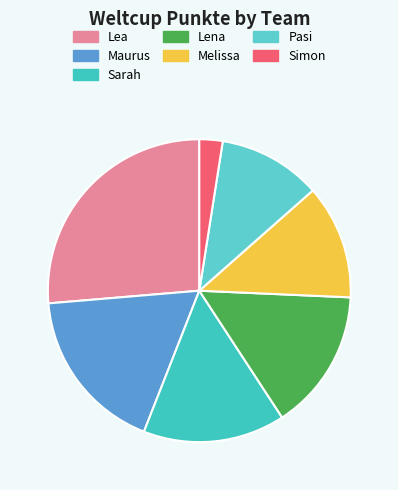

Is the sum of Pasi and Melissa greater than half?

No